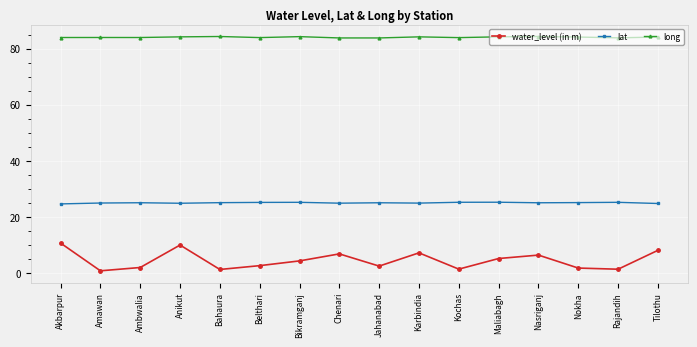

True or false: long has more than 1 interior local peaks.

True